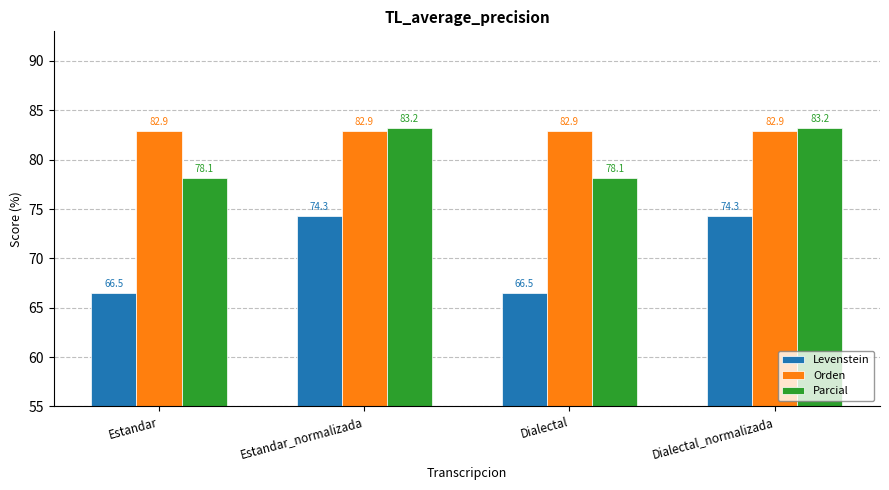

At Dialectal_normalizada, list the series in order from smallest to largest.

Levenstein, Orden, Parcial